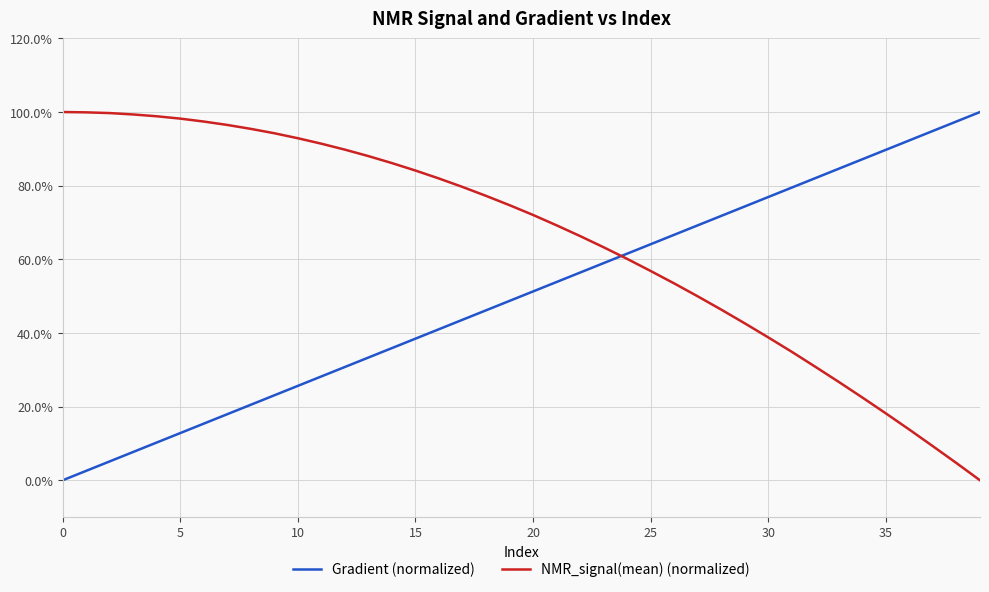

Which series ends up on top after the final intersection of NMR_signal(mean) (normalized) and Gradient (normalized)?

Gradient (normalized)